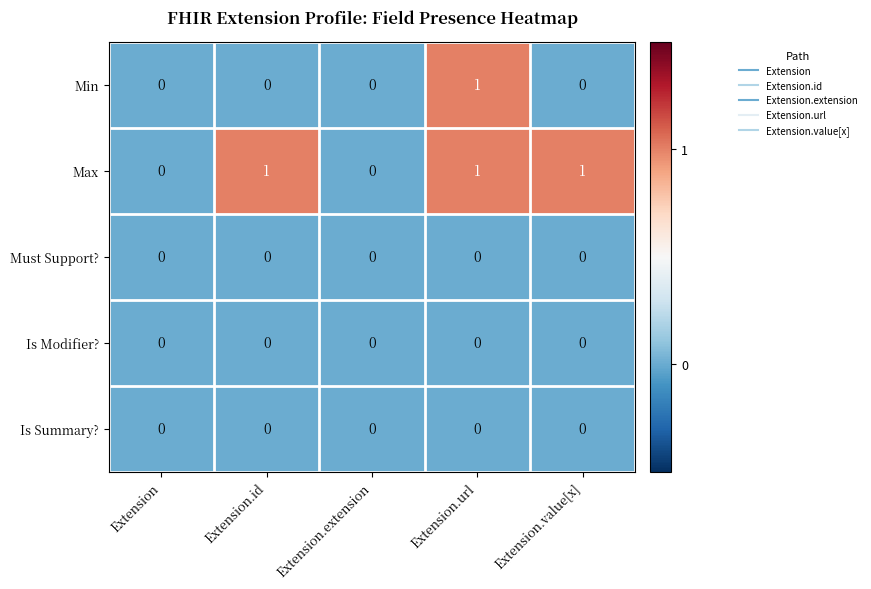

At which category is the sum across all series the highest?

Extension.url